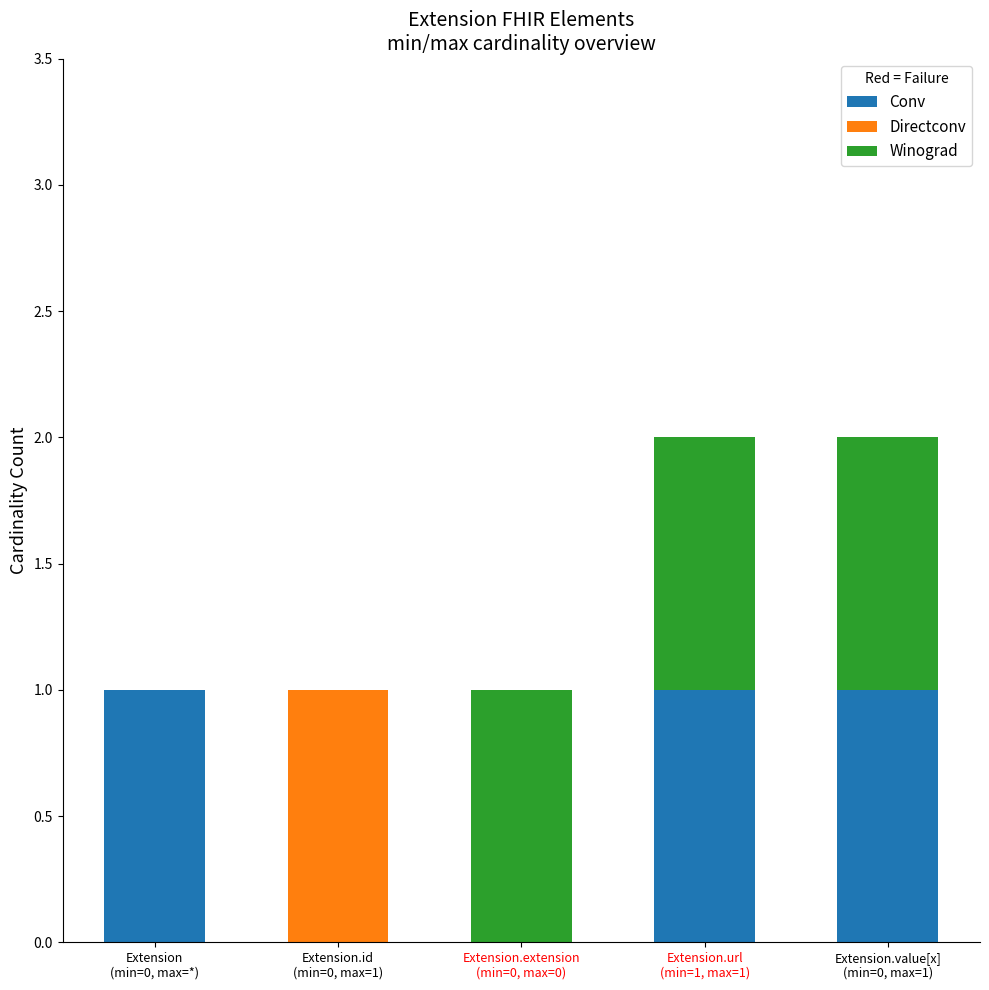

What is the sum of all Conv values?

3